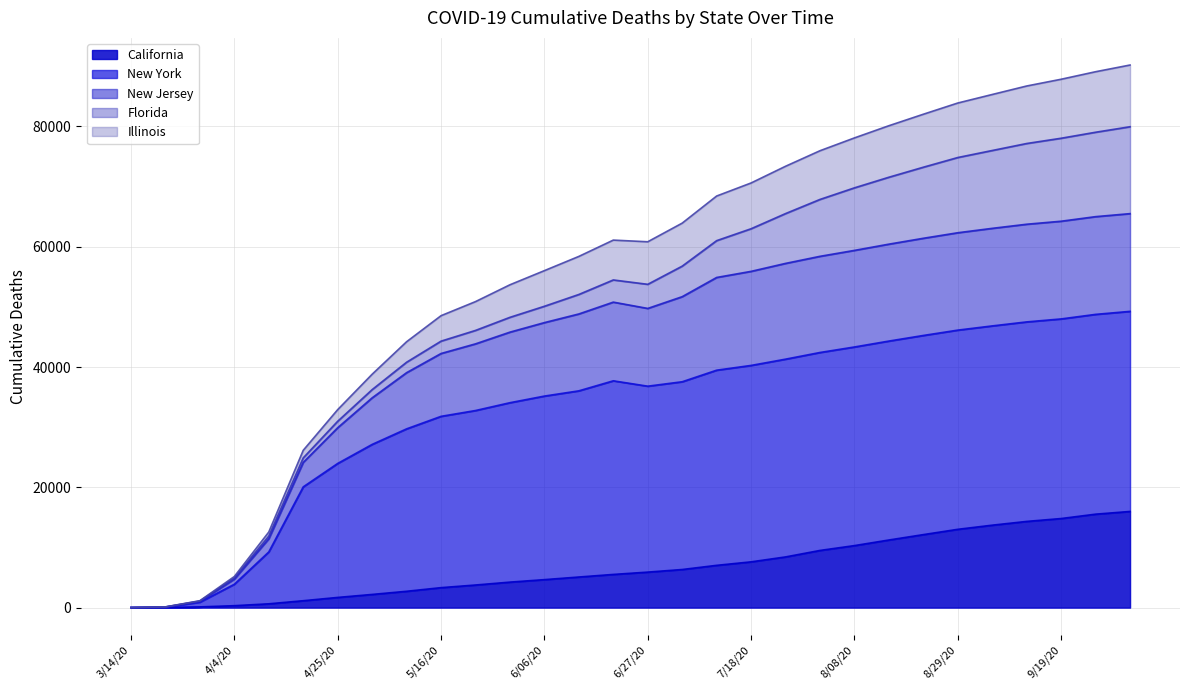

True or false: New Jersey has a value of 103298 at 8/22/20.

False